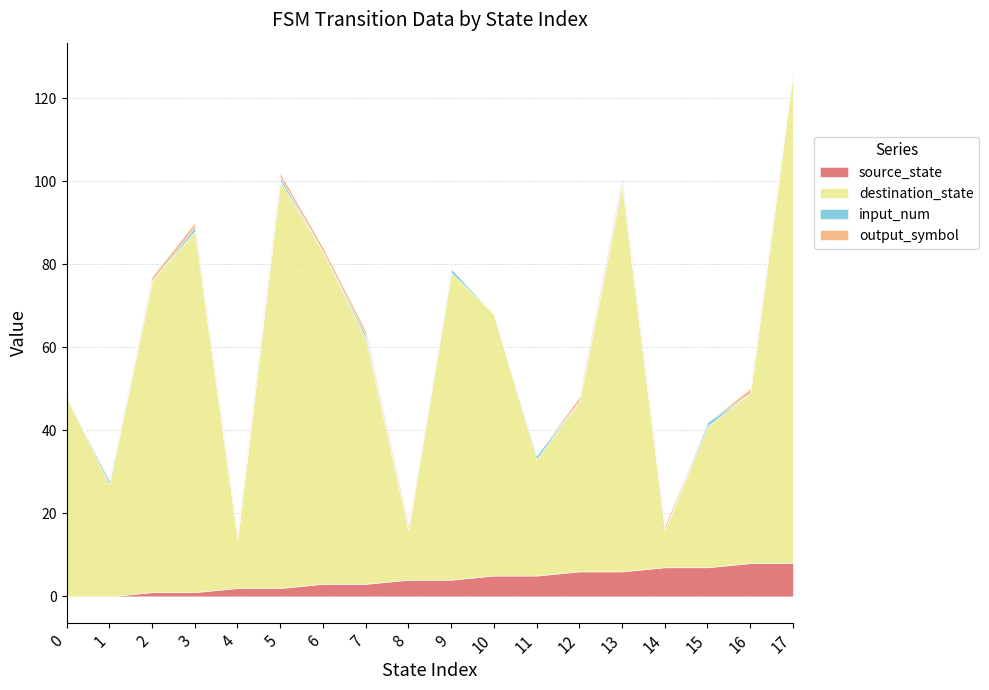

Between 10 and 11, which is larger?

10